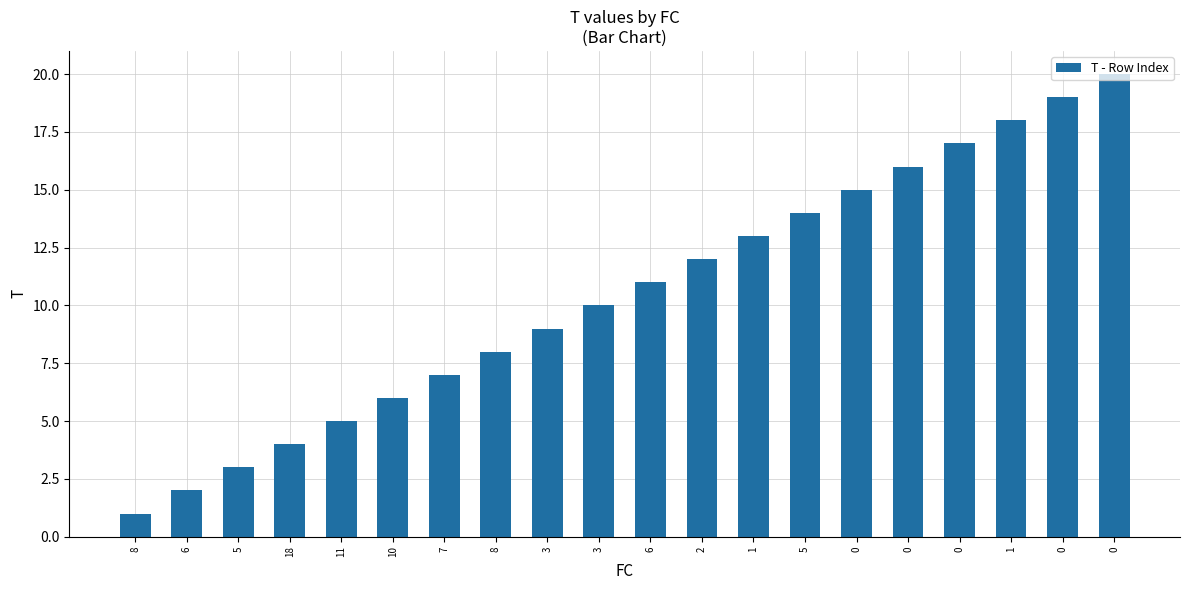

True or false: the data shows 6 at 10.

True